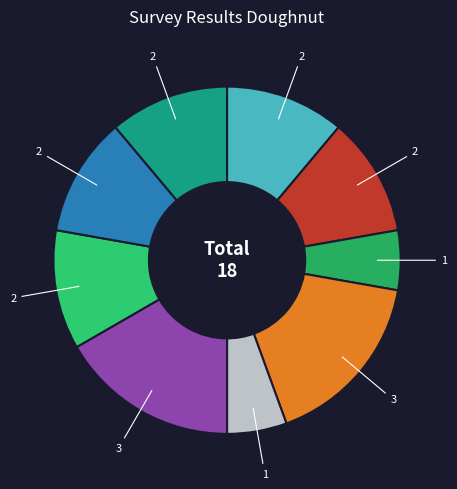

How many segments does this pie chart have?

9